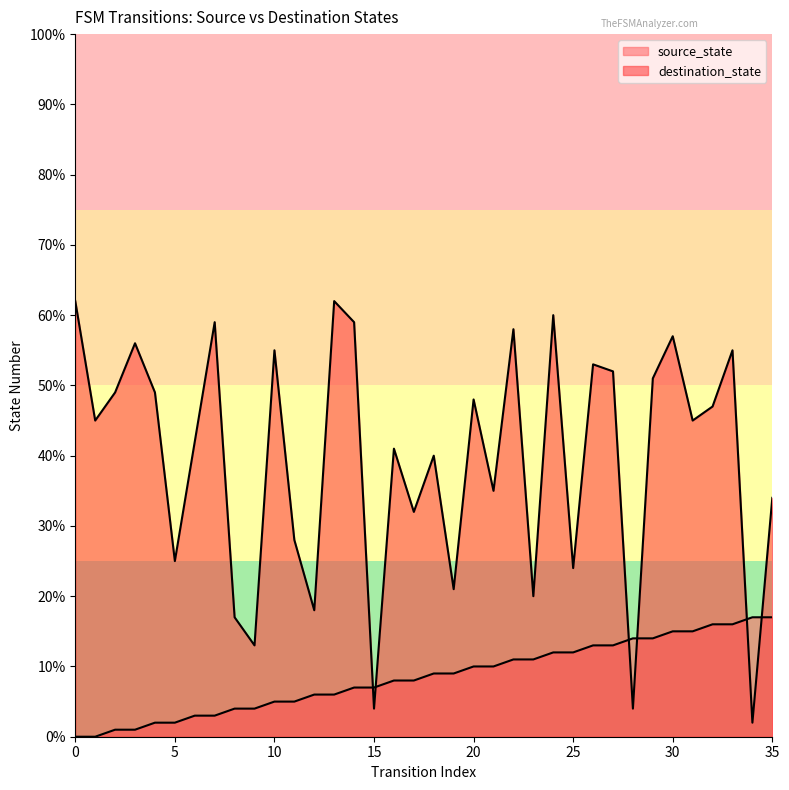

True or false: source_state has more than 2 interior local peaks.

False